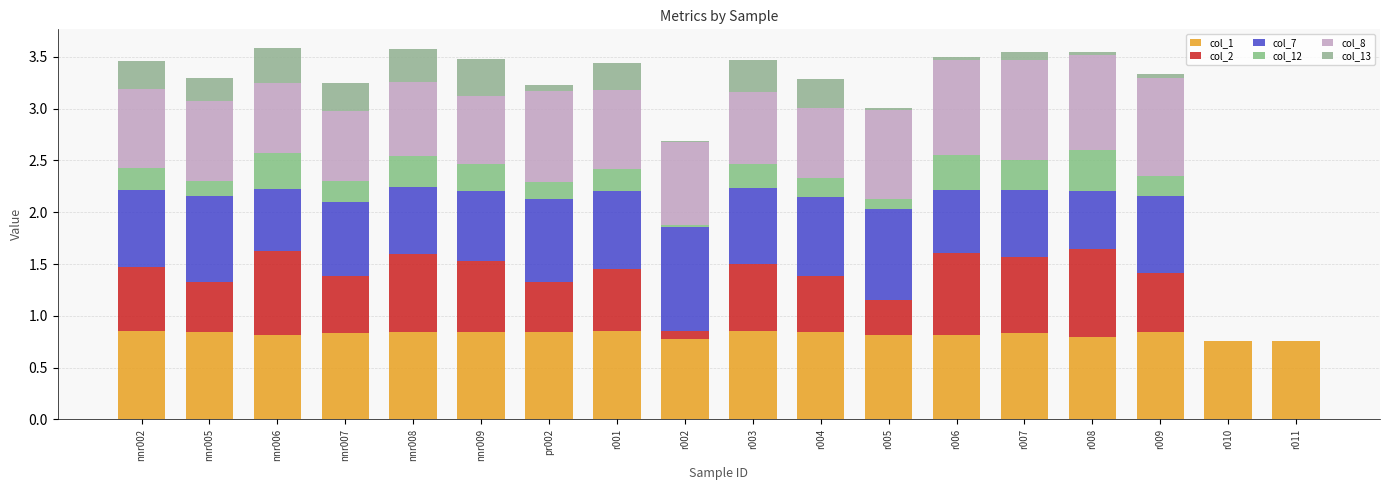

Are the bars grouped side by side (vs. stacked)?

No